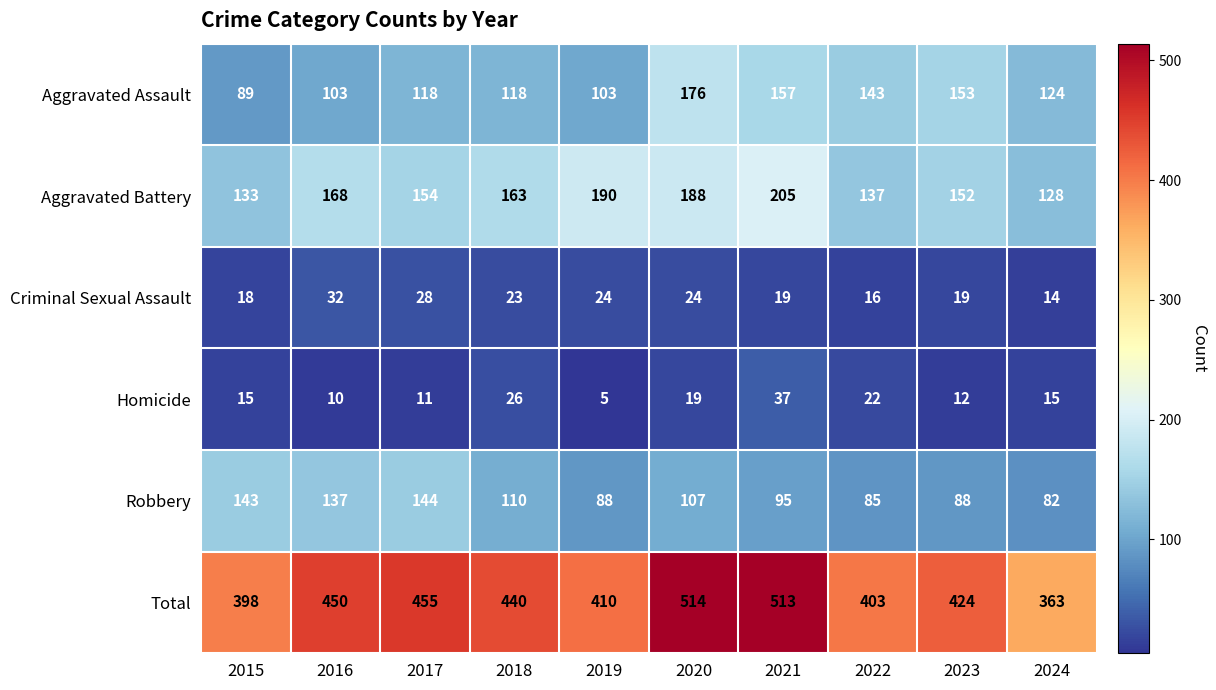

Rank the series at 2017 from lowest to highest value.

Homicide, Criminal Sexual Assault, Aggravated Assault, Robbery, Aggravated Battery, Total